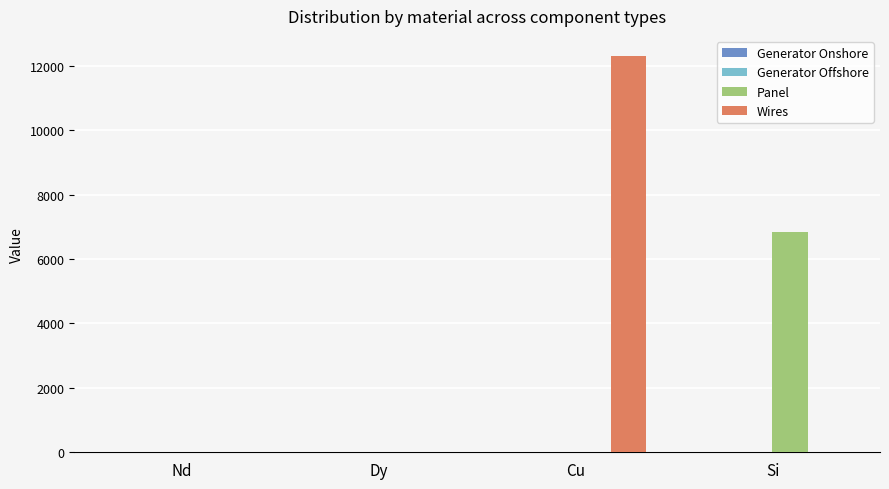

What is the maximum value shown in the chart?

12313.4